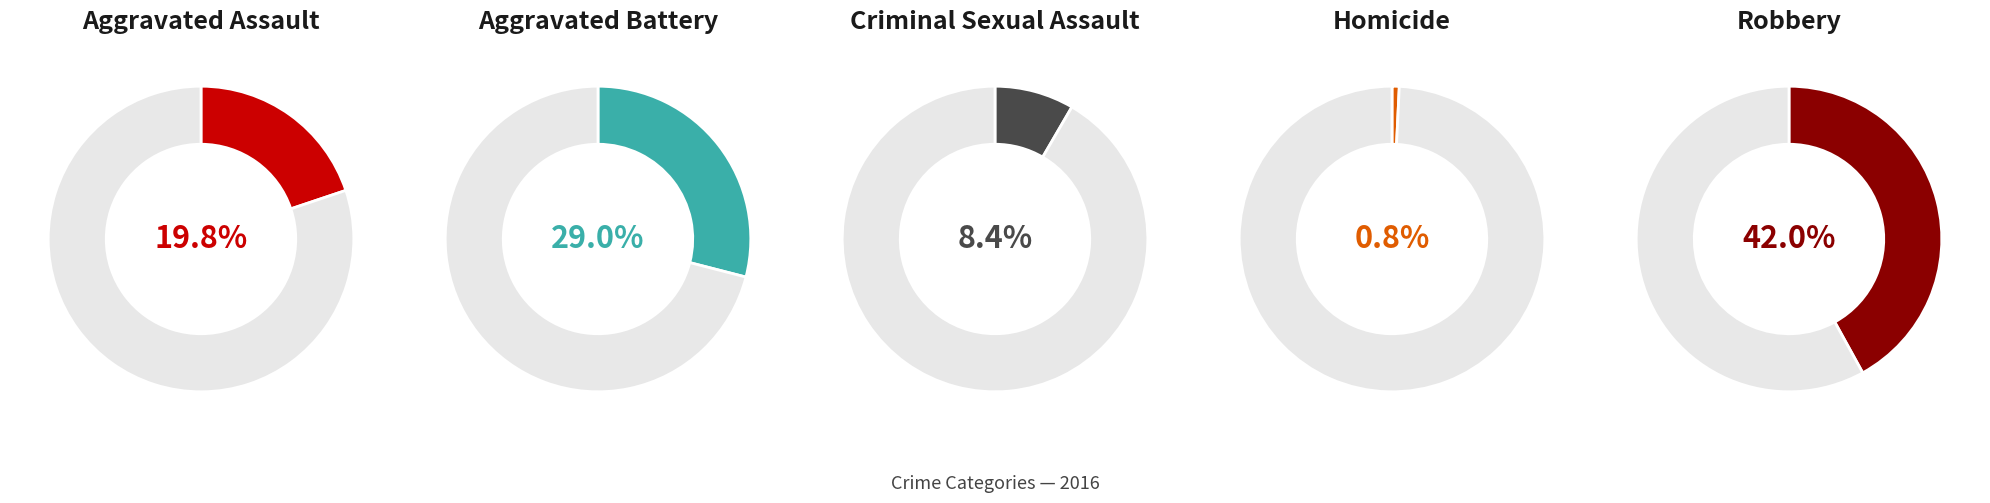

How many slices are in this pie chart?

5